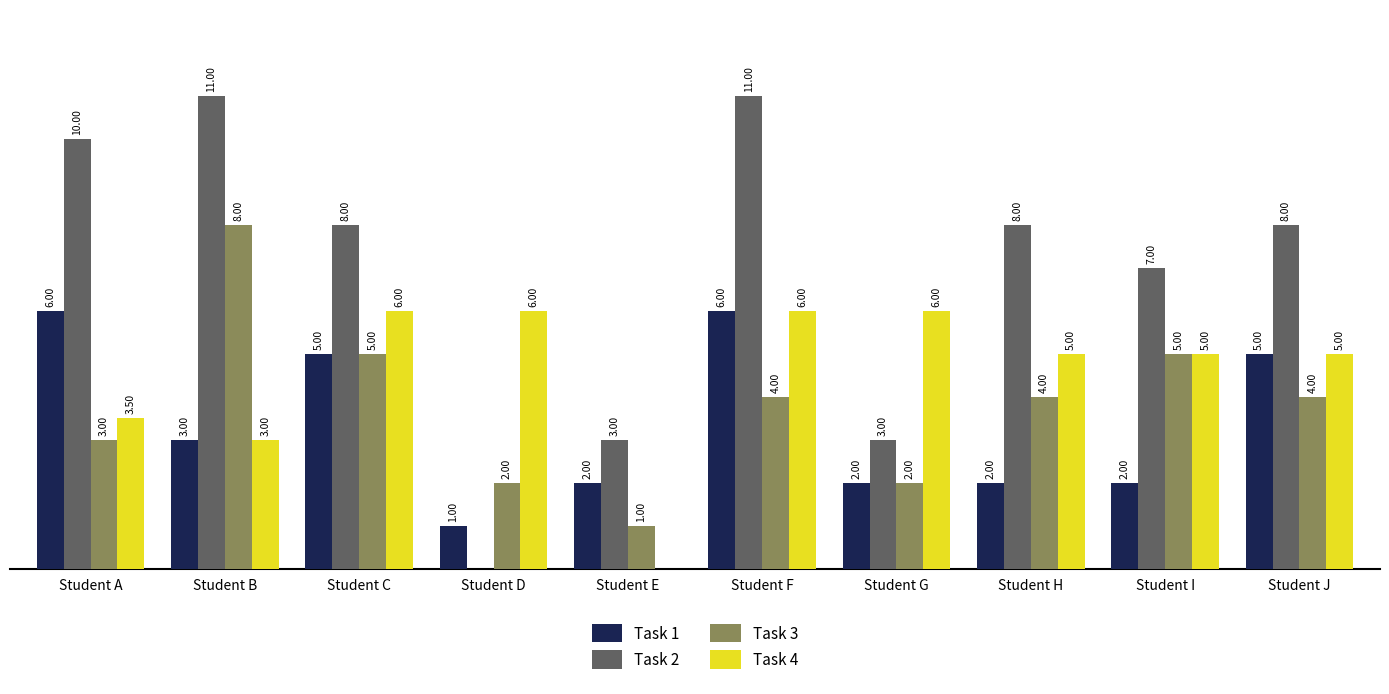

Is the value of Task 1 at Student E greater than the value of Task 3 at Student H?

No